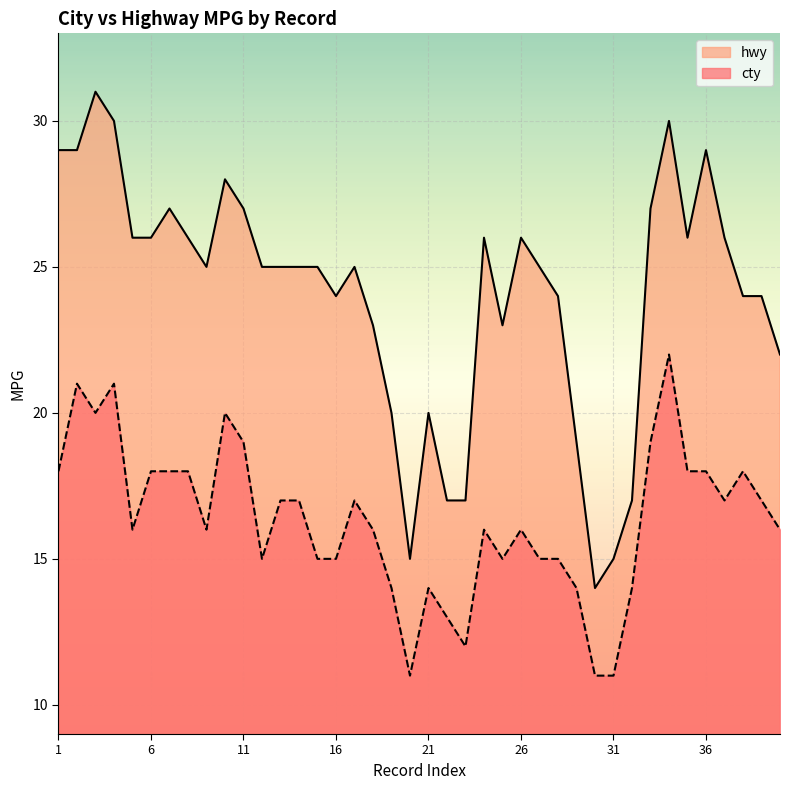

What is the difference between the highest and lowest values at 6?

8